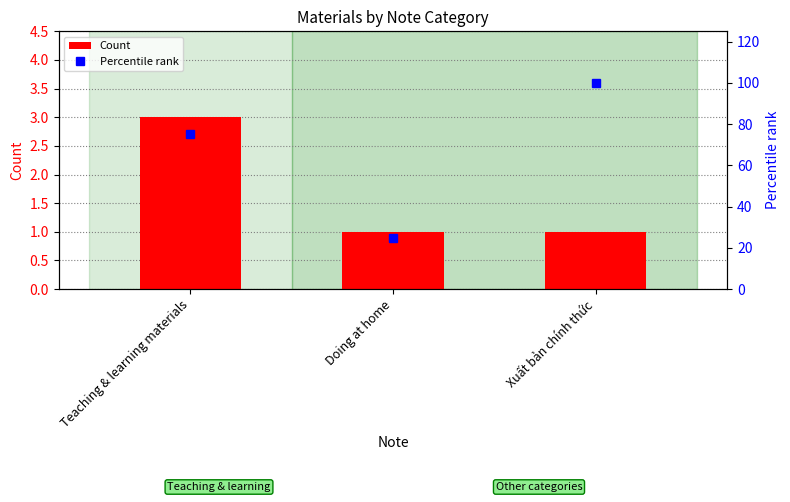

Reading left to right, extract all data points from this chart.

Count: 3	1	1
Percentile rank: 75	25	100